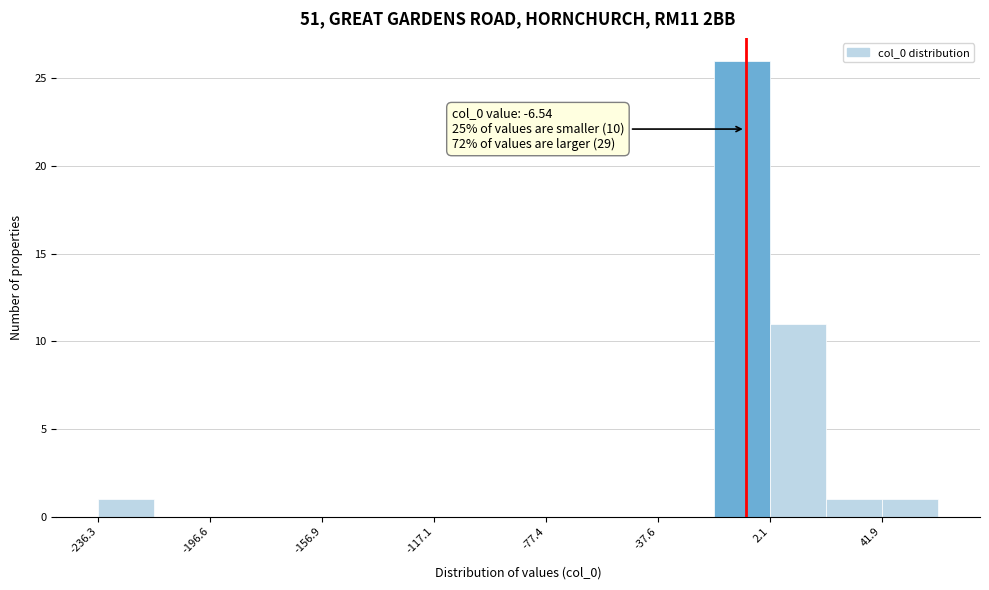

Around what value on the x-axis is the tallest bar? Give the approximate position of its centre, as read against the axis.

-10